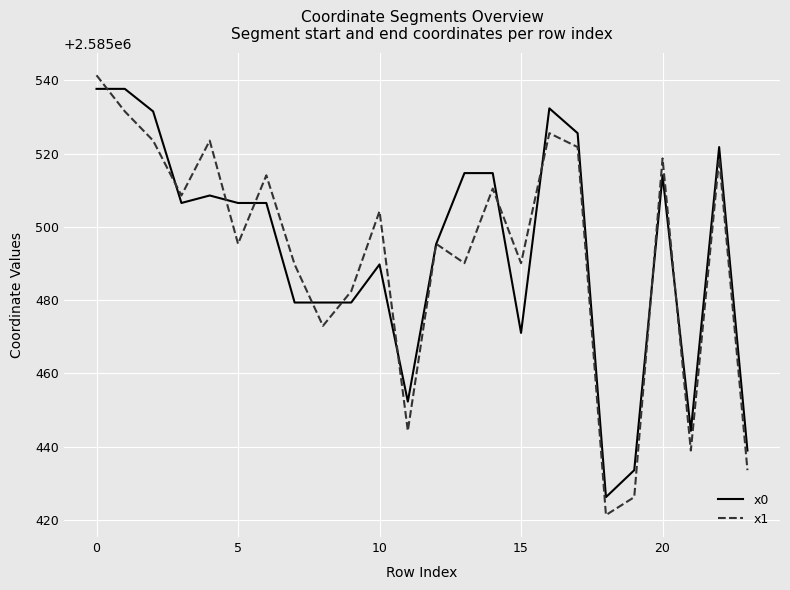

What is the minimum value shown in the chart?

2585421.3